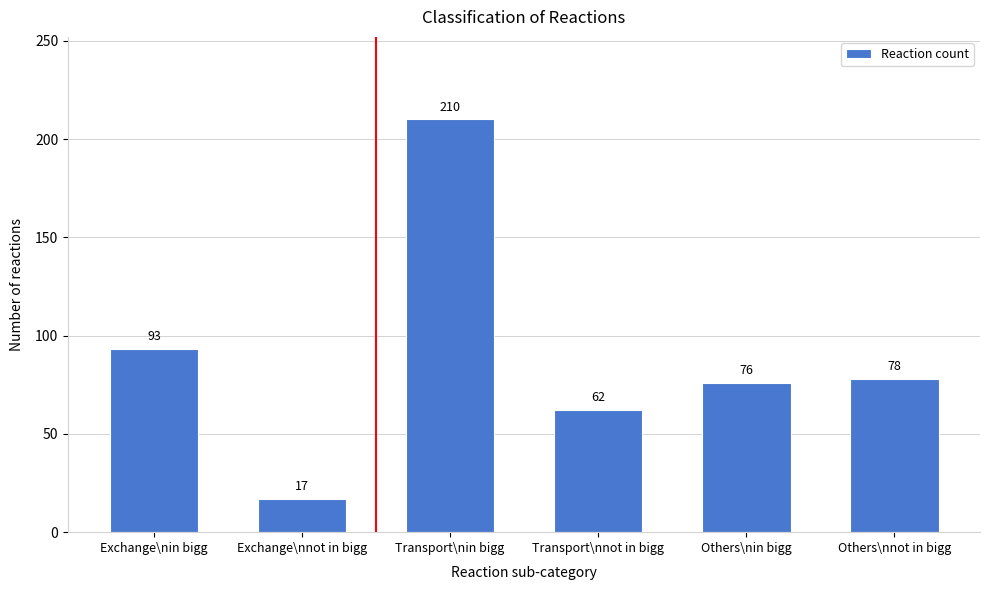

Reading left to right, transcribe all the data shown in this chart.

93	17	210	62	76	78